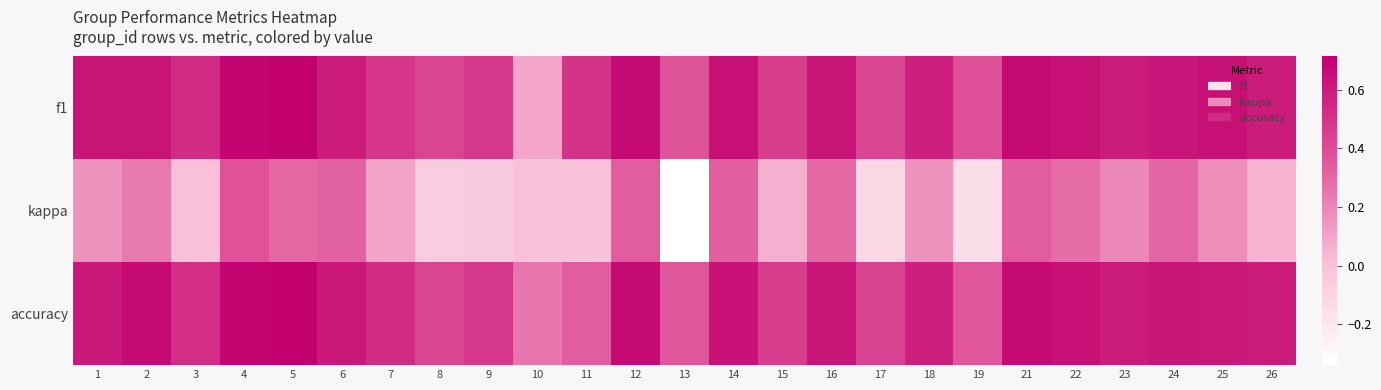

At which category does the chart reach its minimum across all series?

13